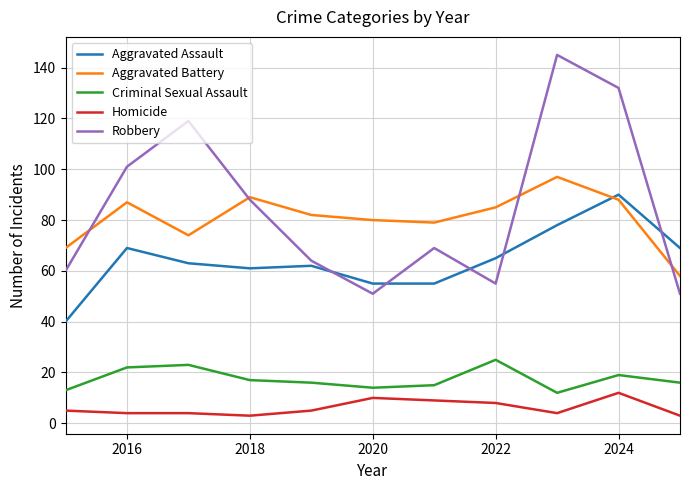

True or false: Homicide and Aggravated Assault intersect in this chart.

False